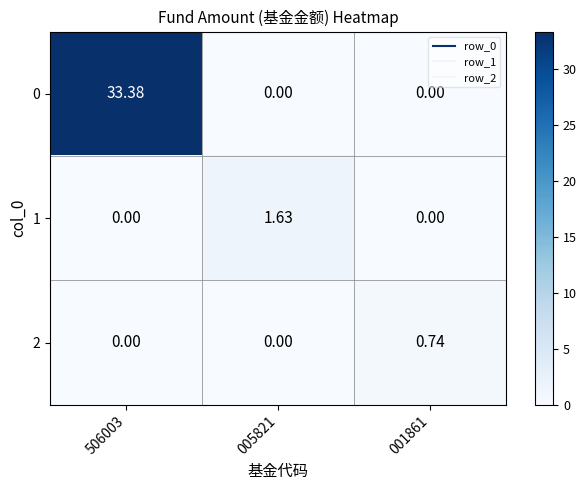

What is the total value across all series at 001861?

0.7